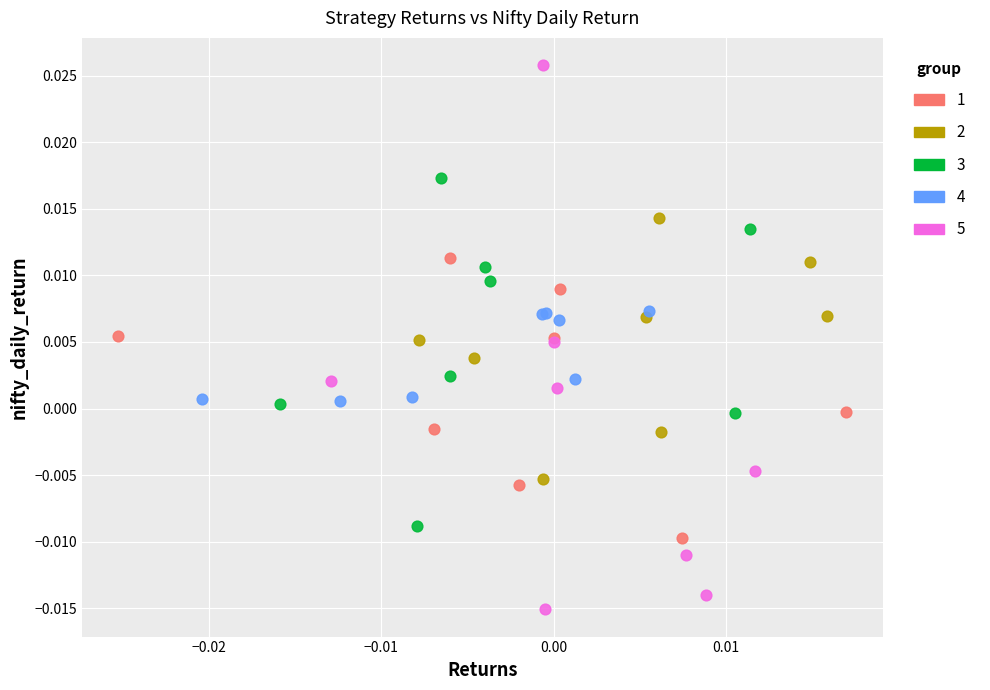

Which series contains the lowest Y value?

5